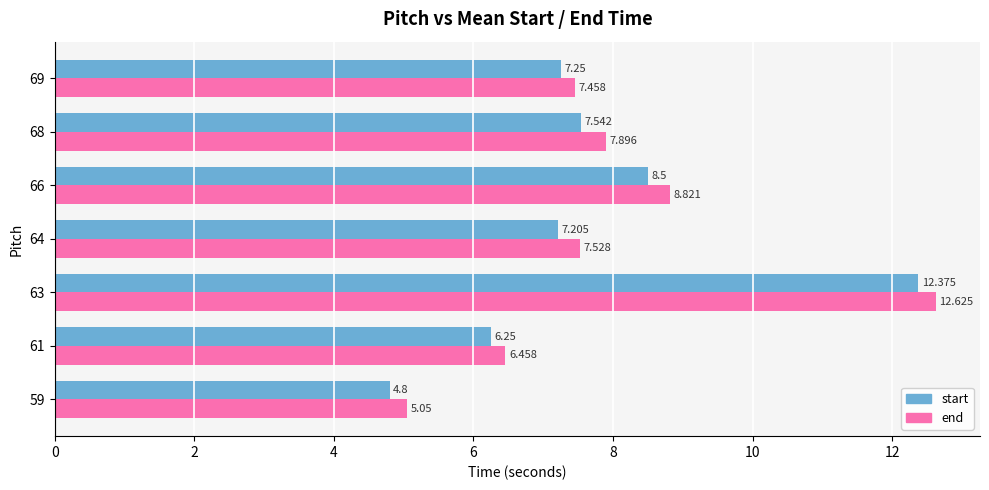

What is the sum of all end values?

55.8